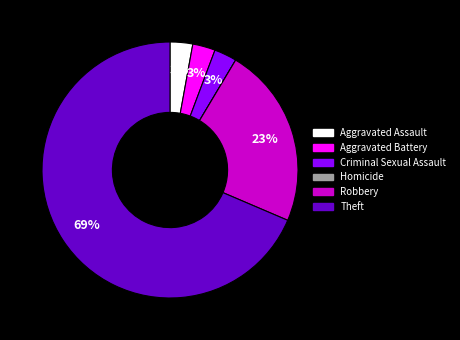

To the nearest percent, what is the combined percentage of Aggravated Battery and Theft?

71%